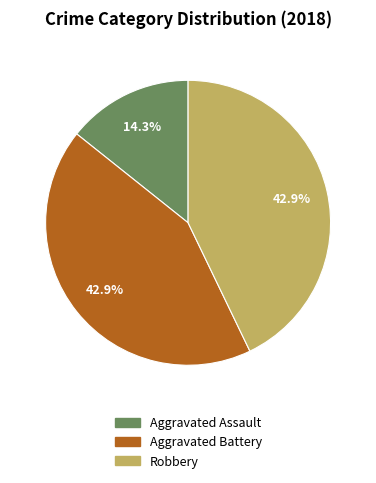

Is there a majority slice in this chart?

No